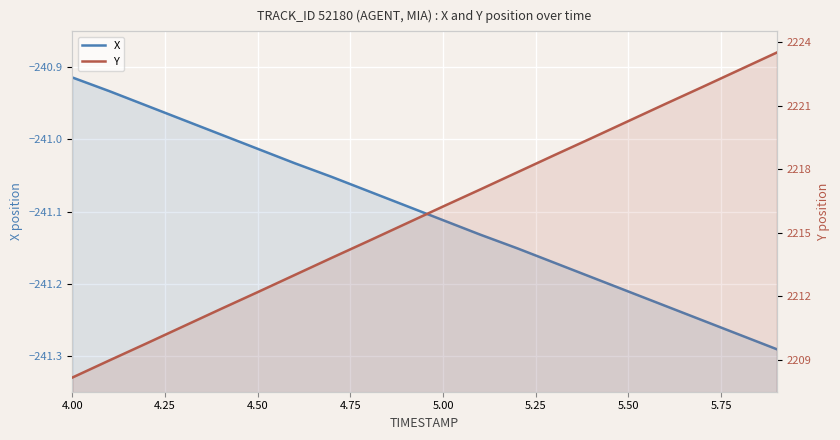

What is the difference between the second highest and second lowest values in the Y series?

13.7